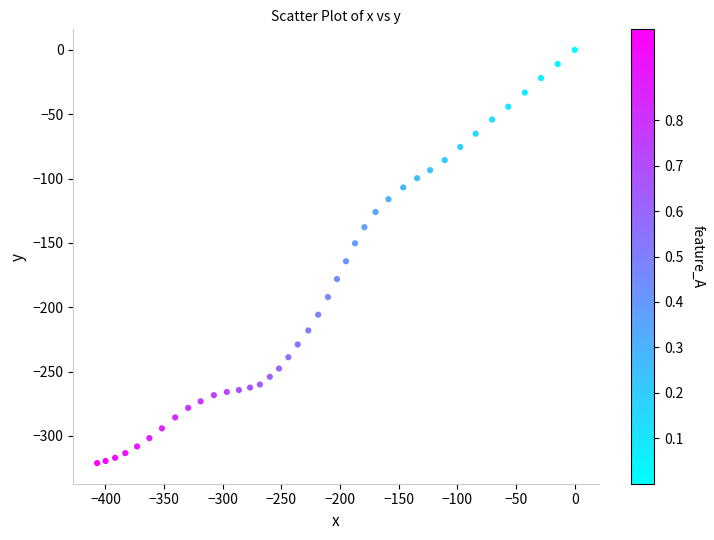

What is the range of Y values (max minus min)?

321.2